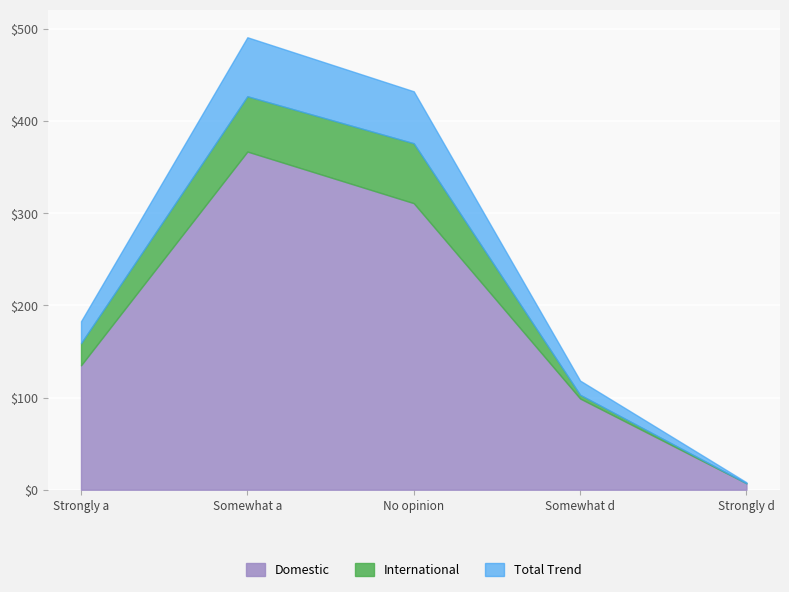

Between Somewhat approve and No opinion, which series saw the biggest shift?

Domestic